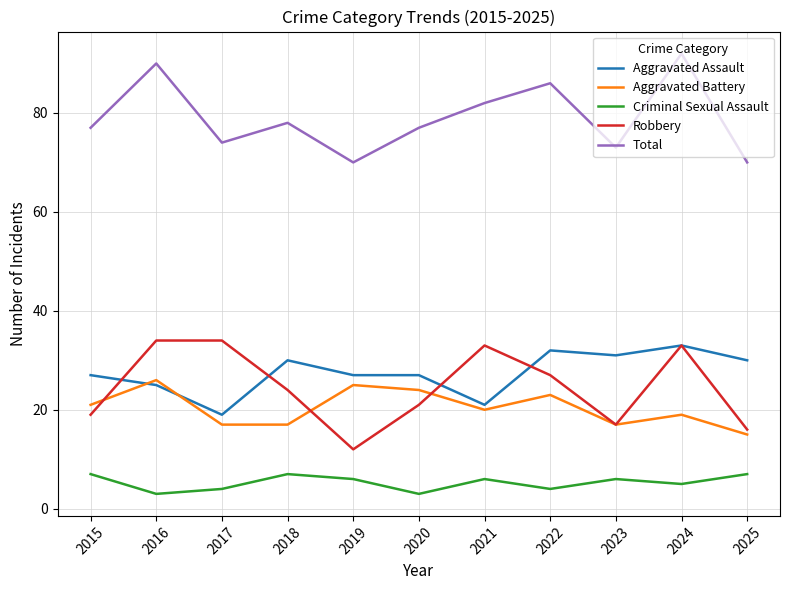

True or false: Aggravated Battery and Total intersect in this chart.

False